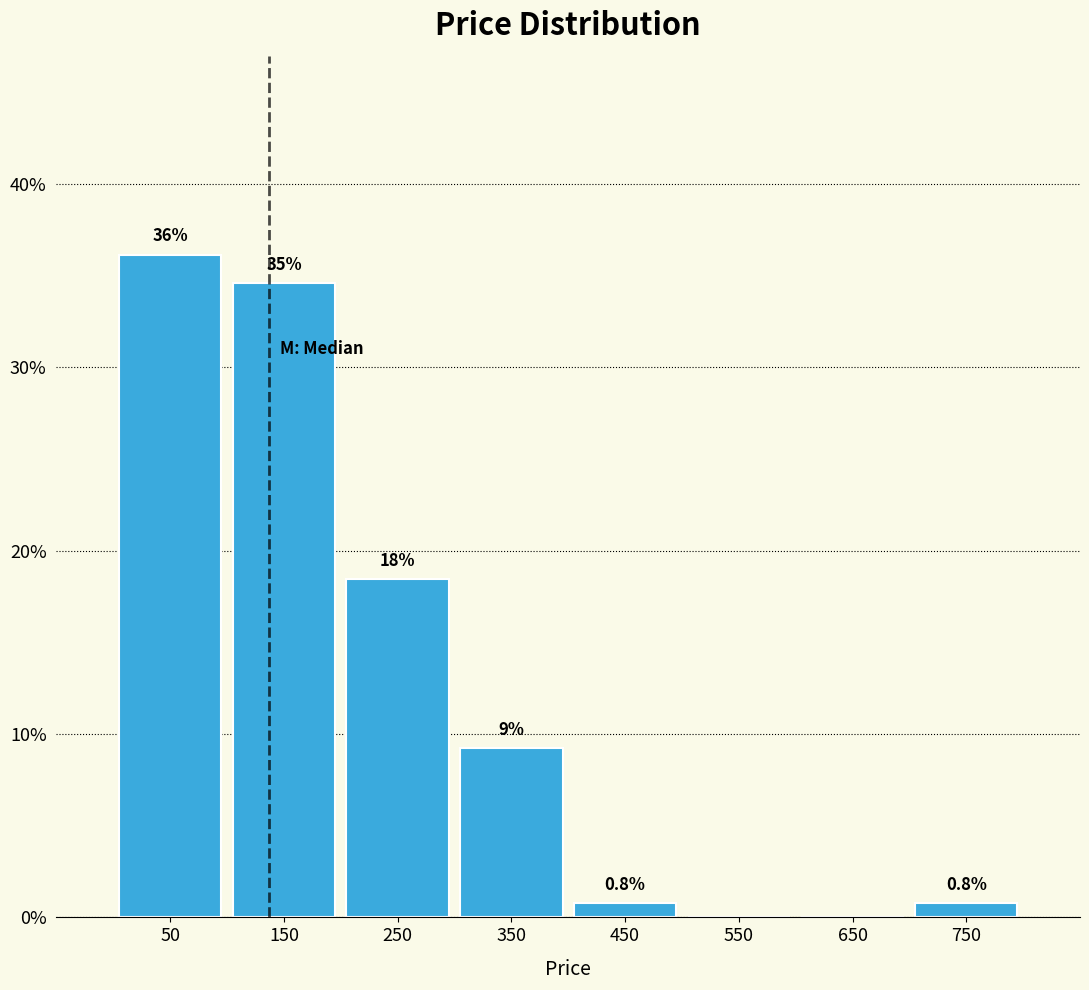

Over which range of the x-axis is the bar tallest?

0 to 100